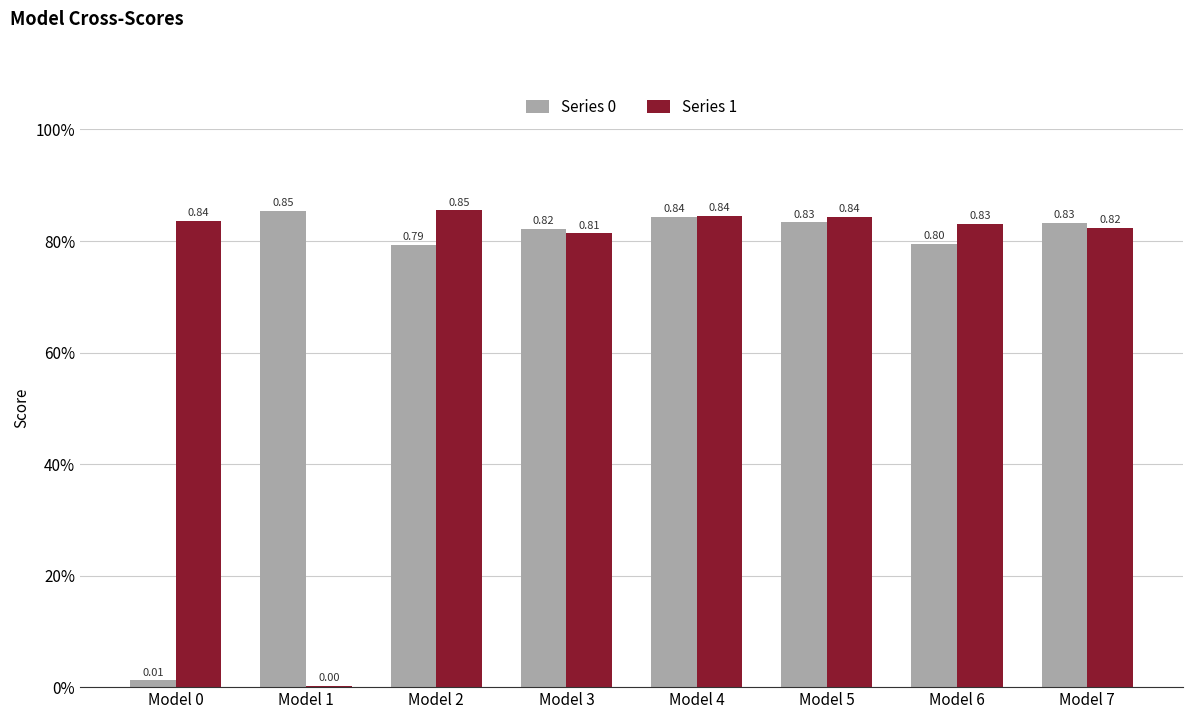

Which category has the highest value in the Series 1 series?

Model 2